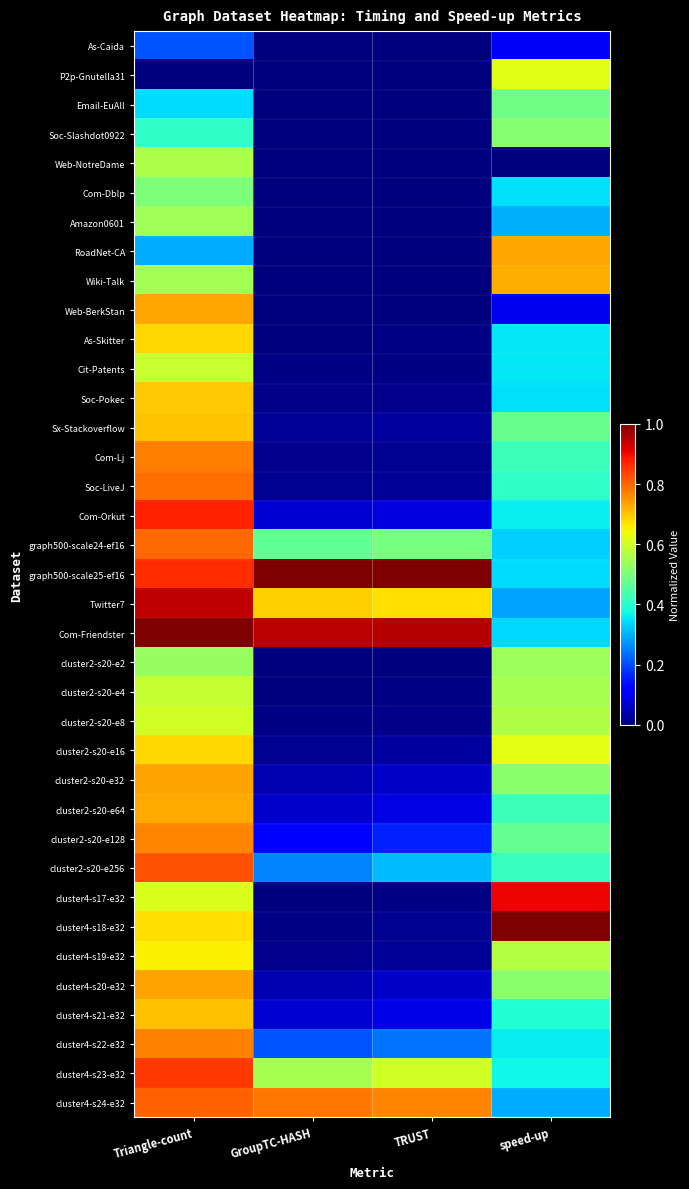

Which has a higher value, GroupTC-HASH or TRUST?

GroupTC-HASH